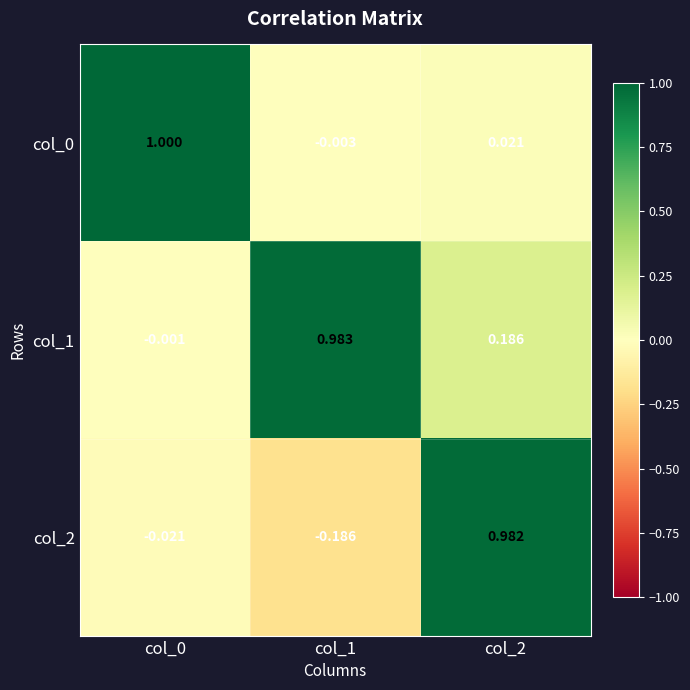

List the series in order of their peak value, lowest first.

col_2, col_1, col_0